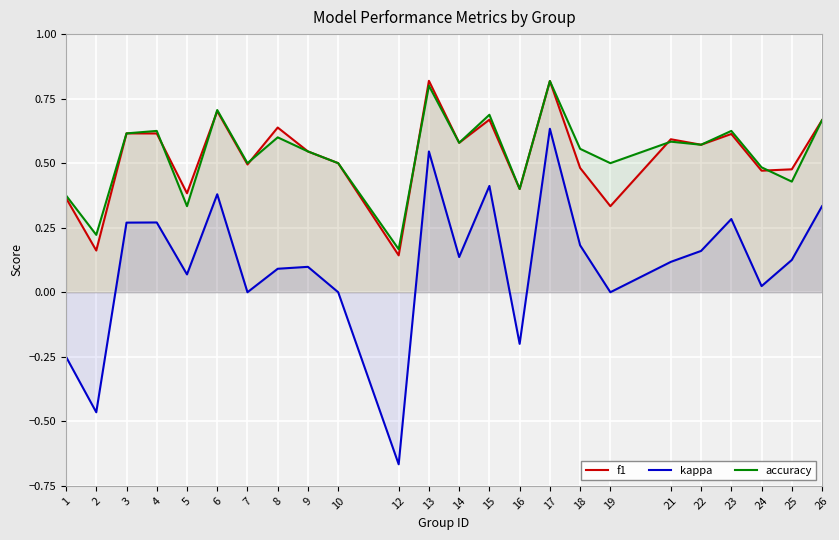

List the series in order of their peak value, lowest first.

kappa, accuracy, f1